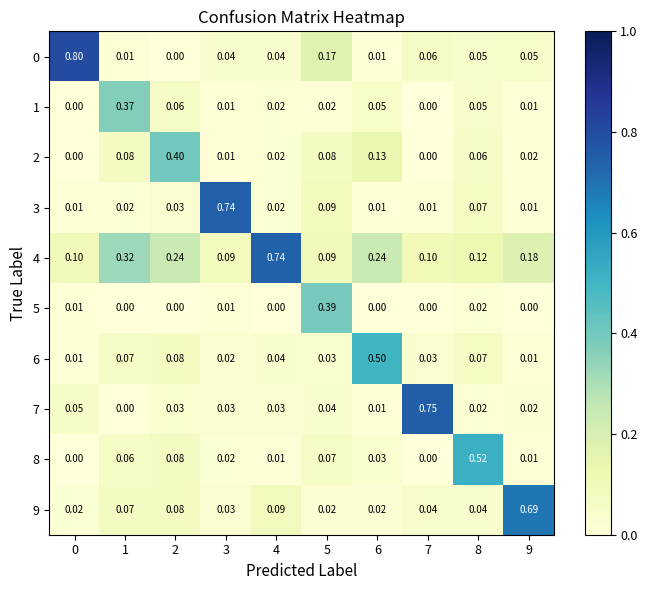

Between 2 and 8, which is larger?

8